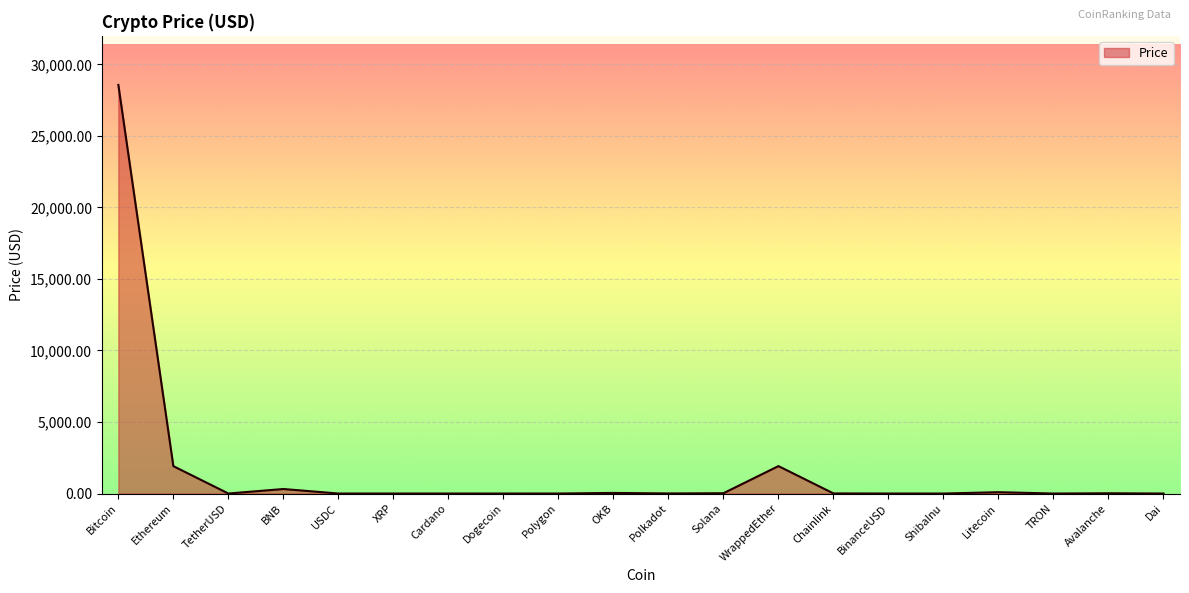

At which label does the data first exceed 6?

Bitcoin